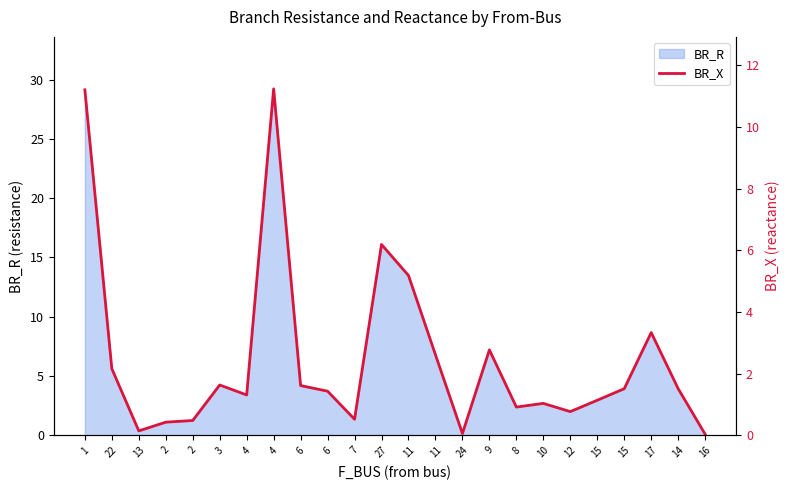

At which category does the data reach its first local peak?

3